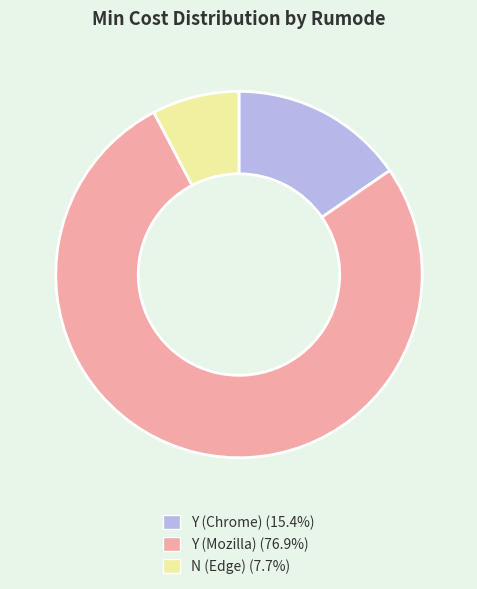

True or false: Y (Mozilla) accounts for 90% of the total.

False